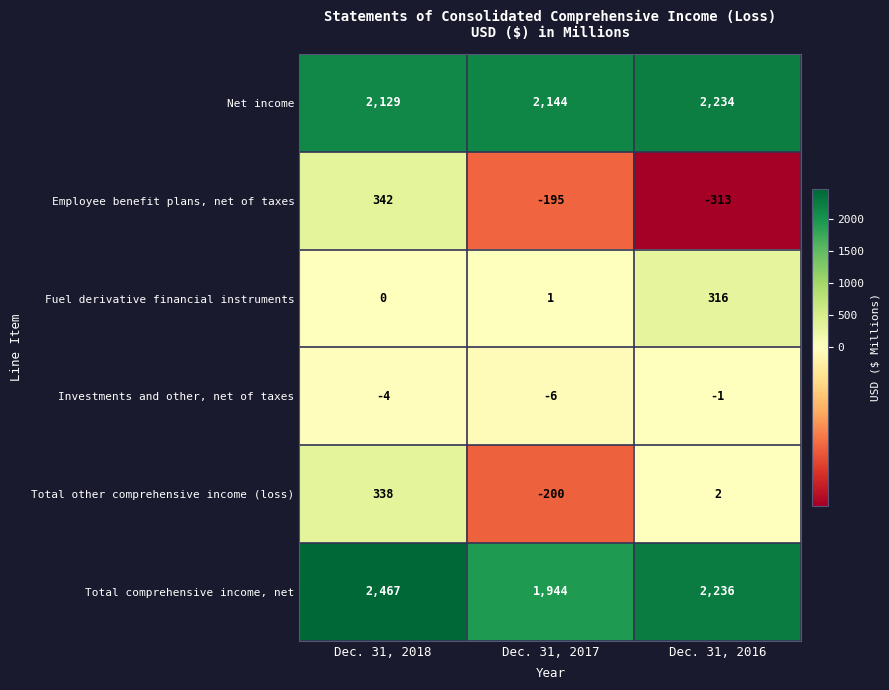

How many values in the Employee benefit plans, net of taxes series exceed -195?

1